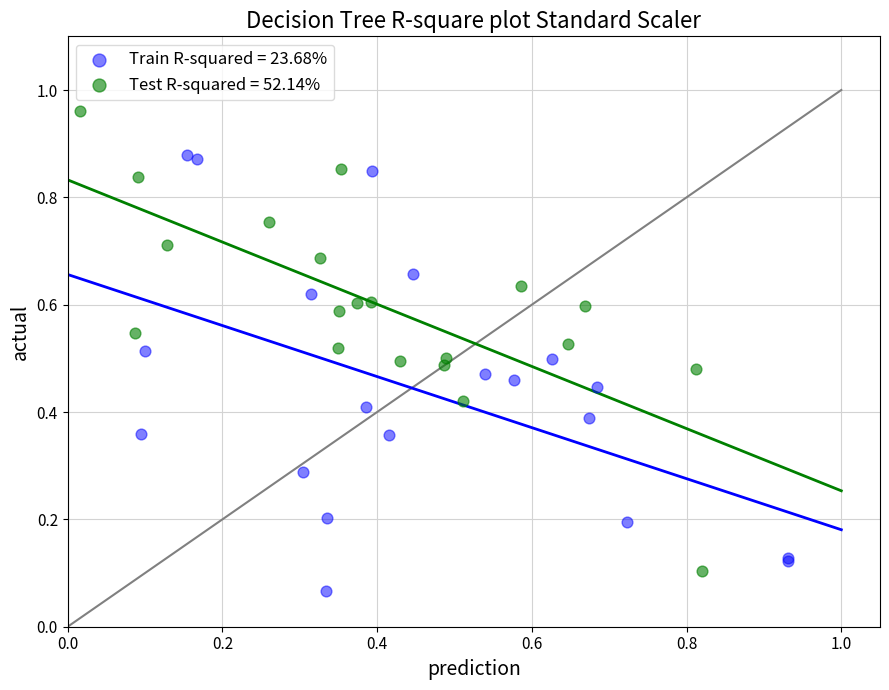

What are all the series names shown in the legend?

Train R-squared = 23.68%, Test R-squared = 52.14%